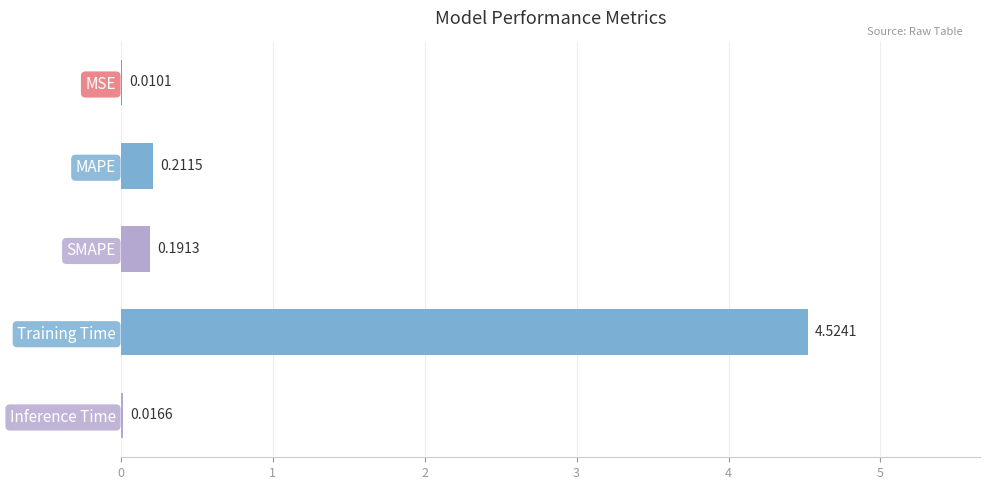

Which label corresponds to the largest value in the chart?

Training Time